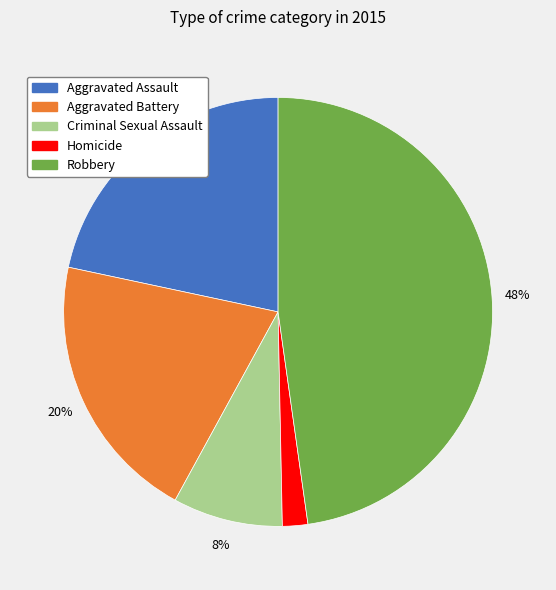

Does any single category account for the majority?

No